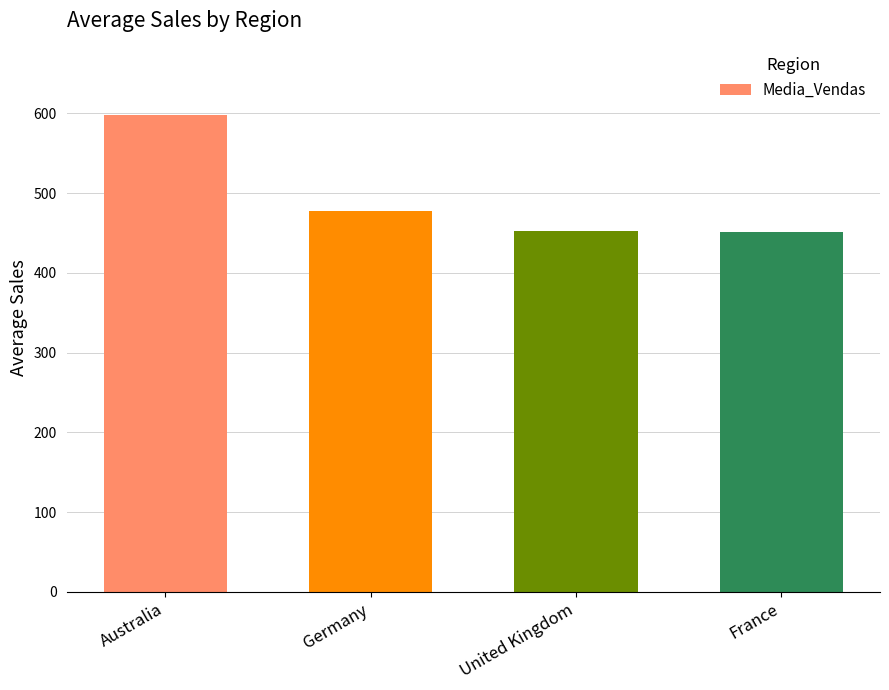

True or false: the data shows 204.8 at Australia.

False